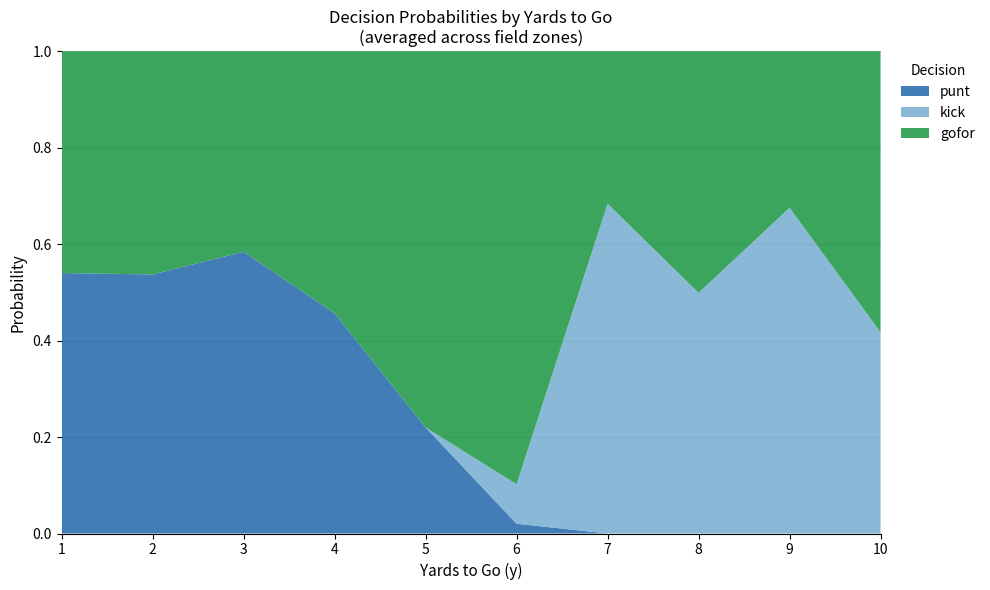

The value of punt at 8 is 0.0. True or false?

True